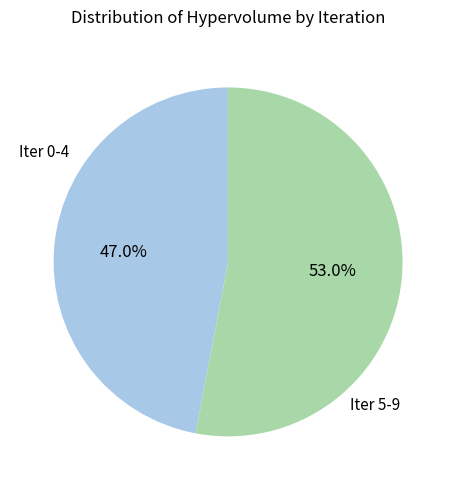

To the nearest percent, what is the difference between the largest and smallest slice percentages?

6%